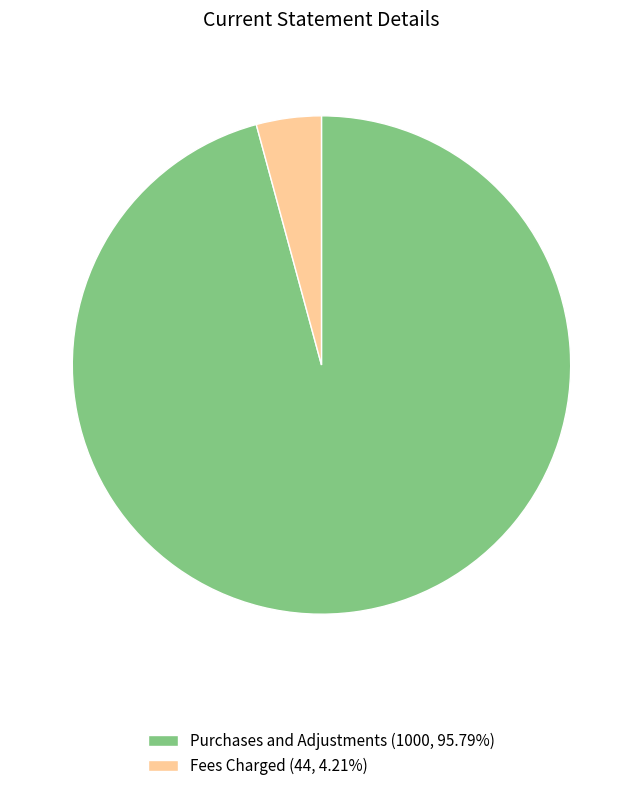

Is the sum of Purchases and Adjustments (1000, 95.79%) and Fees Charged (44, 4.21%) greater than half?

Yes